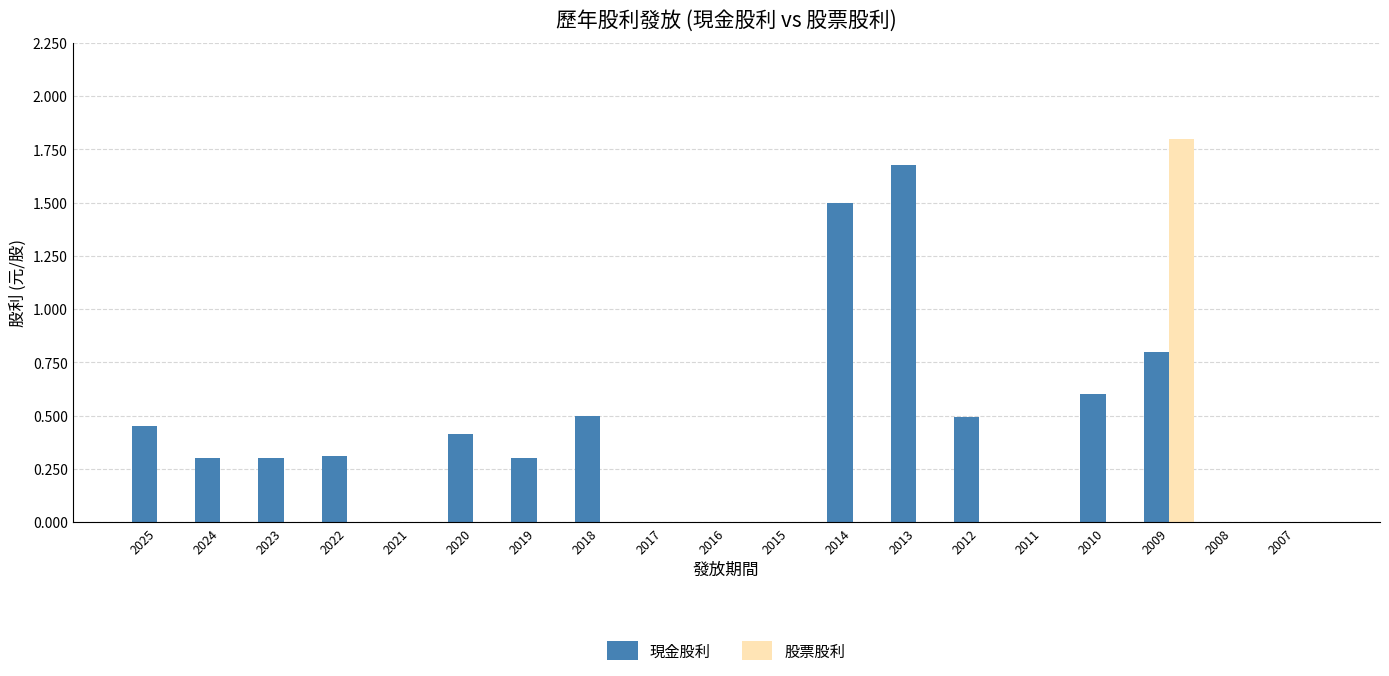

What are all the series names shown in the legend?

現金股利, 股票股利